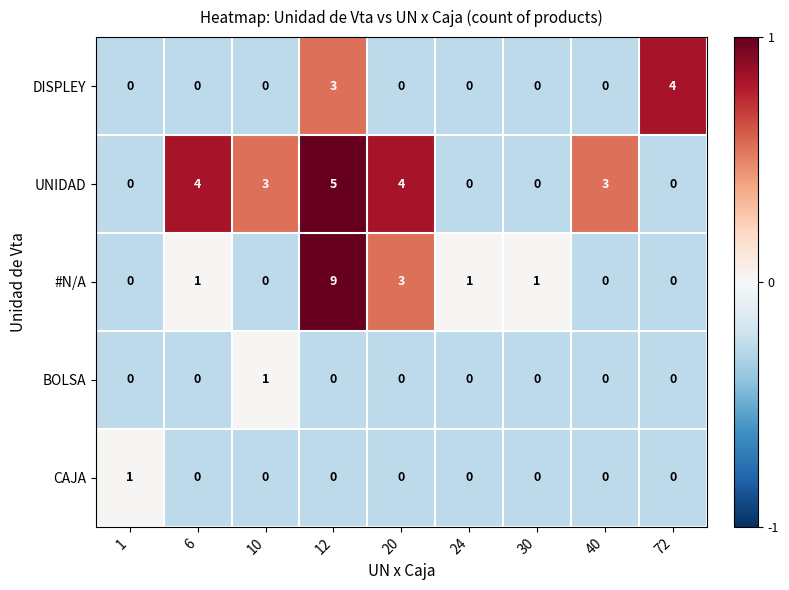

Which series changed the most between 1 and 10?

UNIDAD